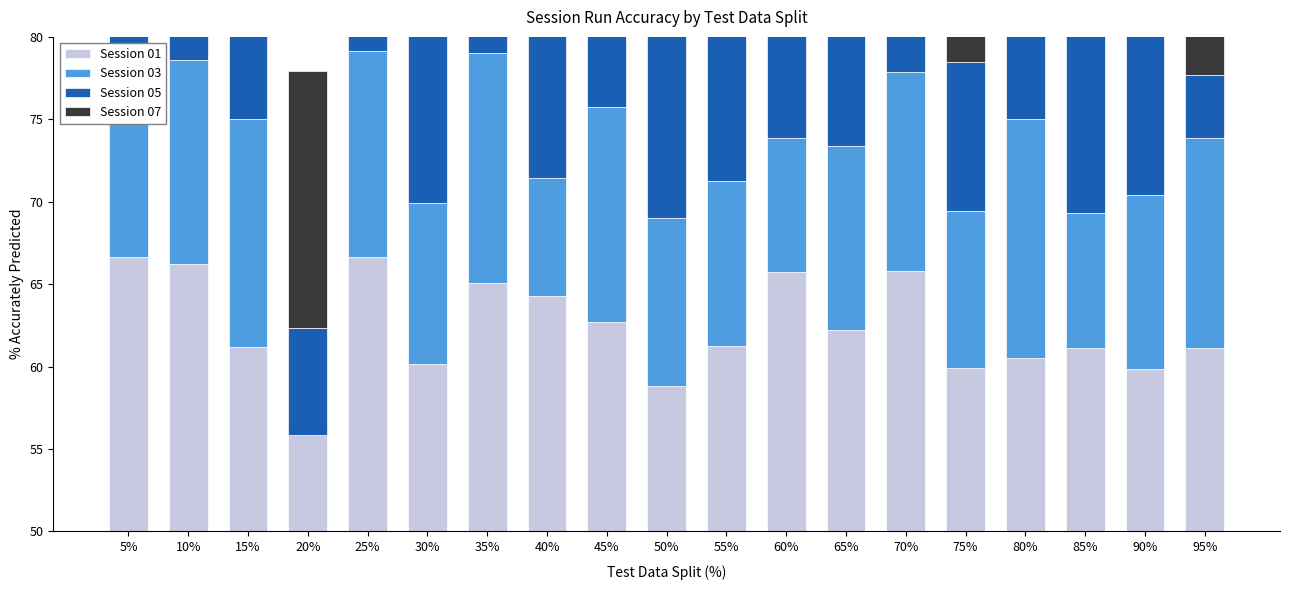

What is the difference between the maximum and minimum values in the Session 05 series?

15.4